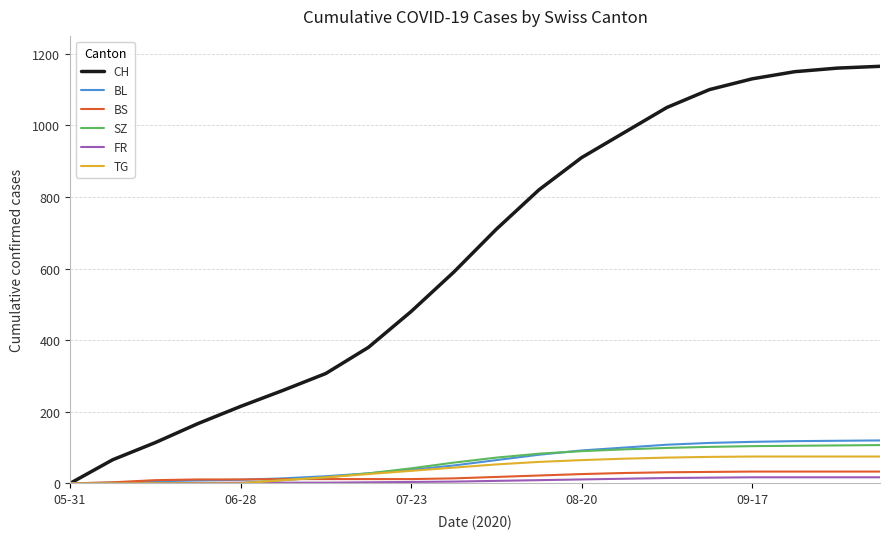

At how many categories does at least one series exceed 691?

10